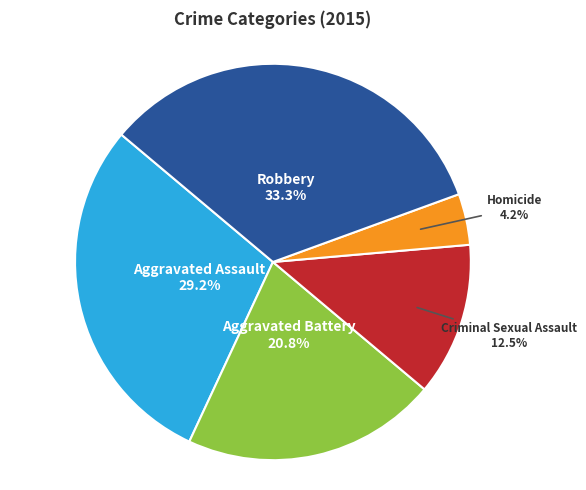

Which category has the smallest portion of the pie?

Homicide